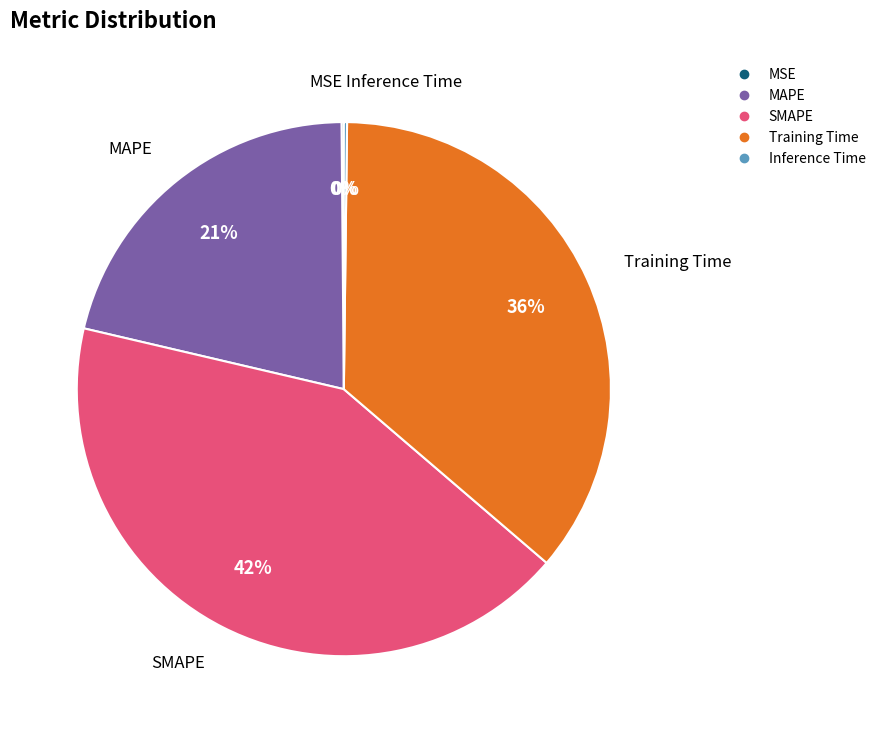

Which slice is the largest?

SMAPE